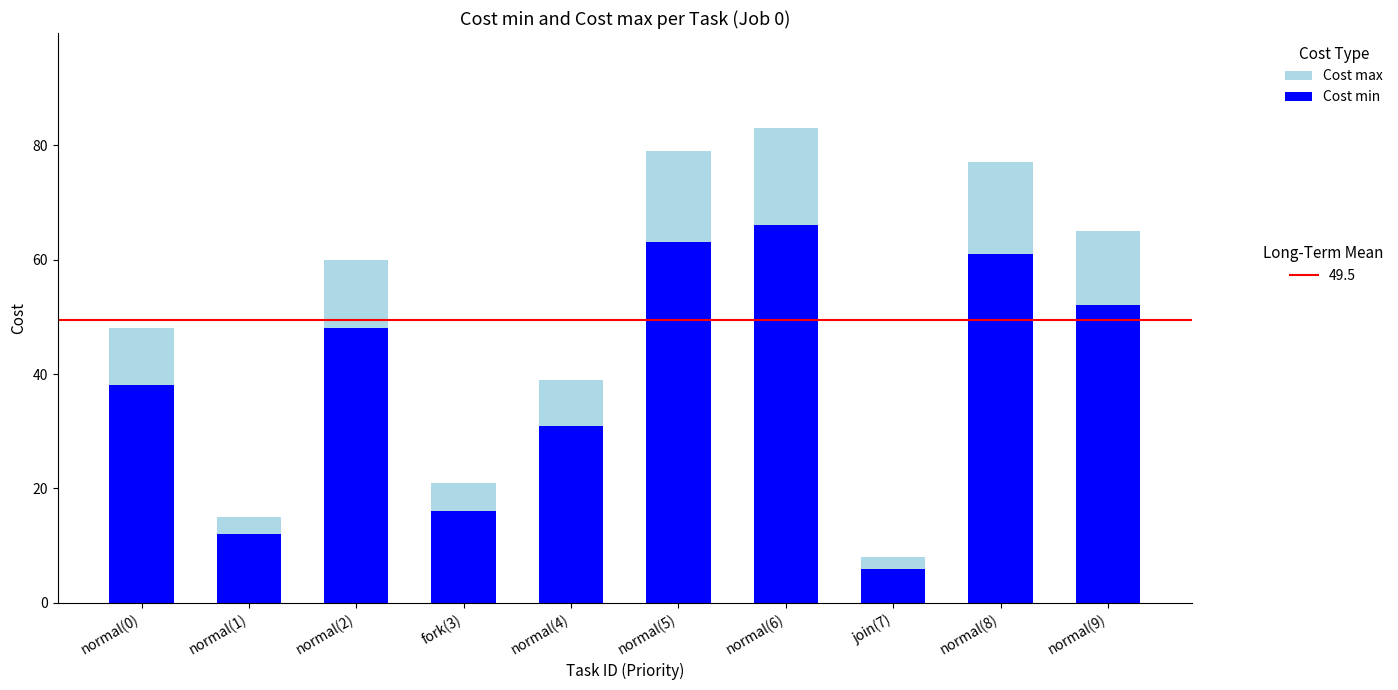

True or false: Cost min has a value of 16 at fork(3).

True